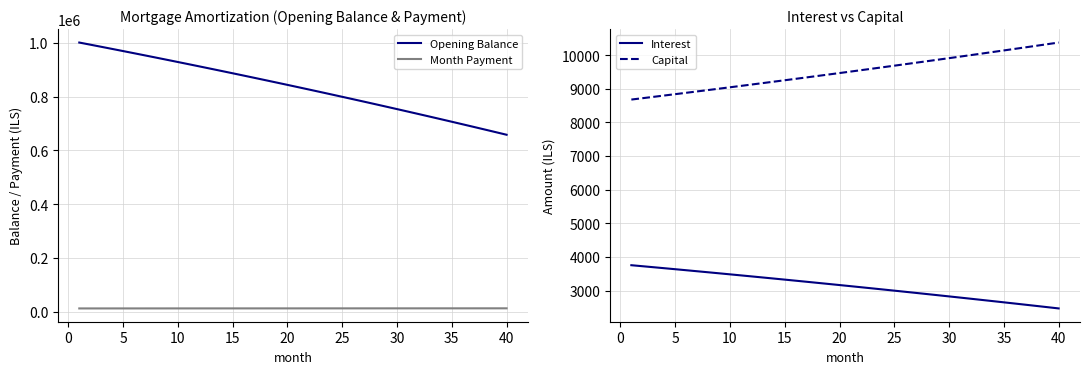

Which series has the widest spread of values?

Opening Balance